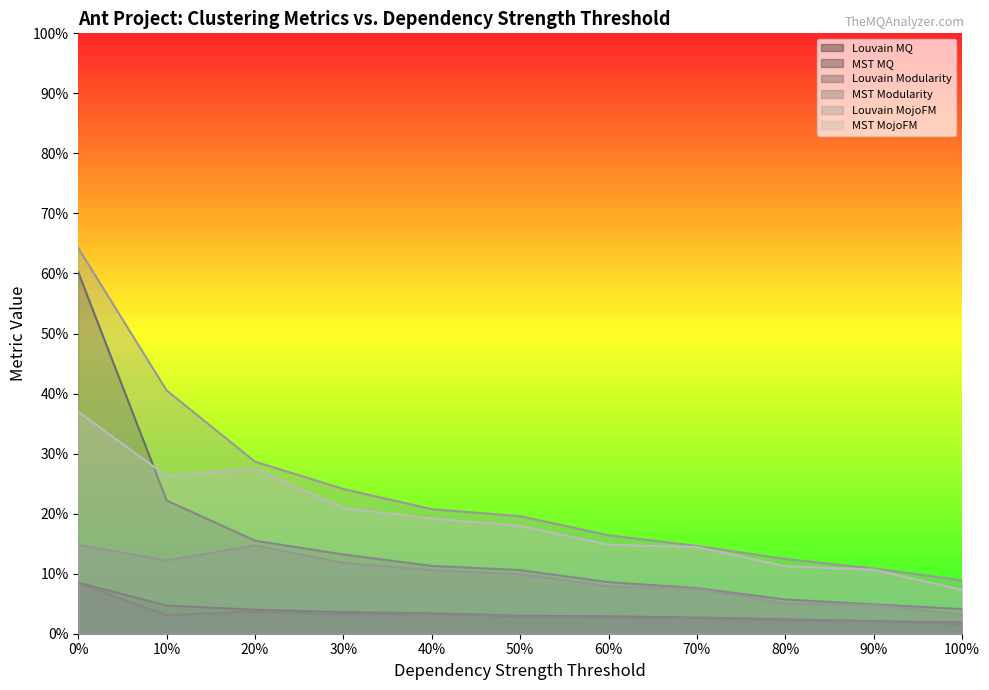

True or false: MST MQ and MST Modularity cross at least once.

False